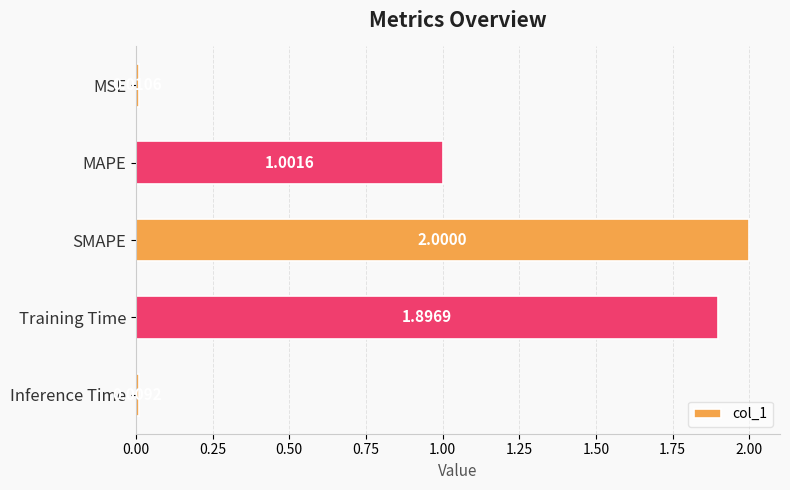

What is the label of the 5th bar from the bottom?

MSE